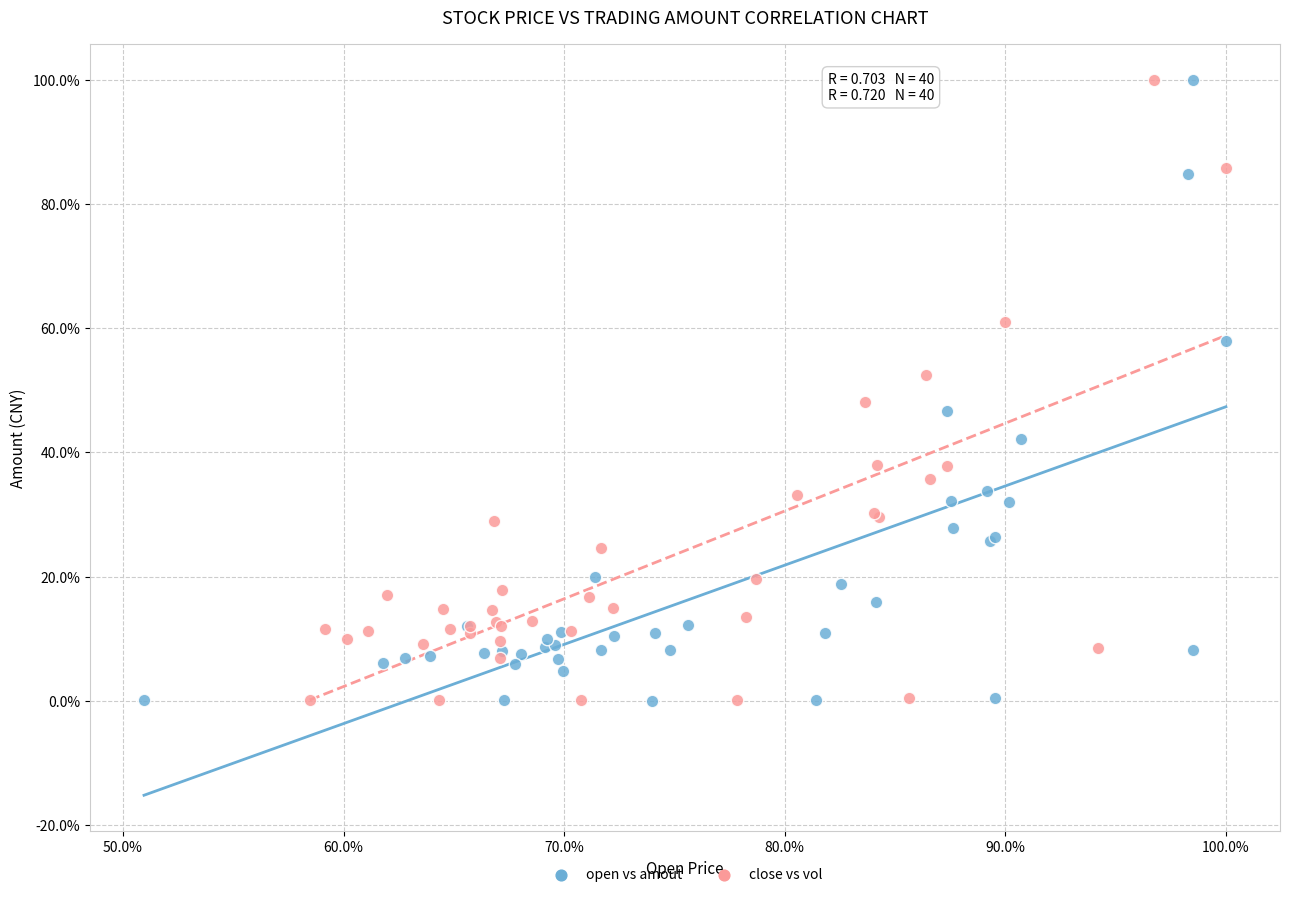

What are all the series names shown in the legend?

open vs amout, close vs vol